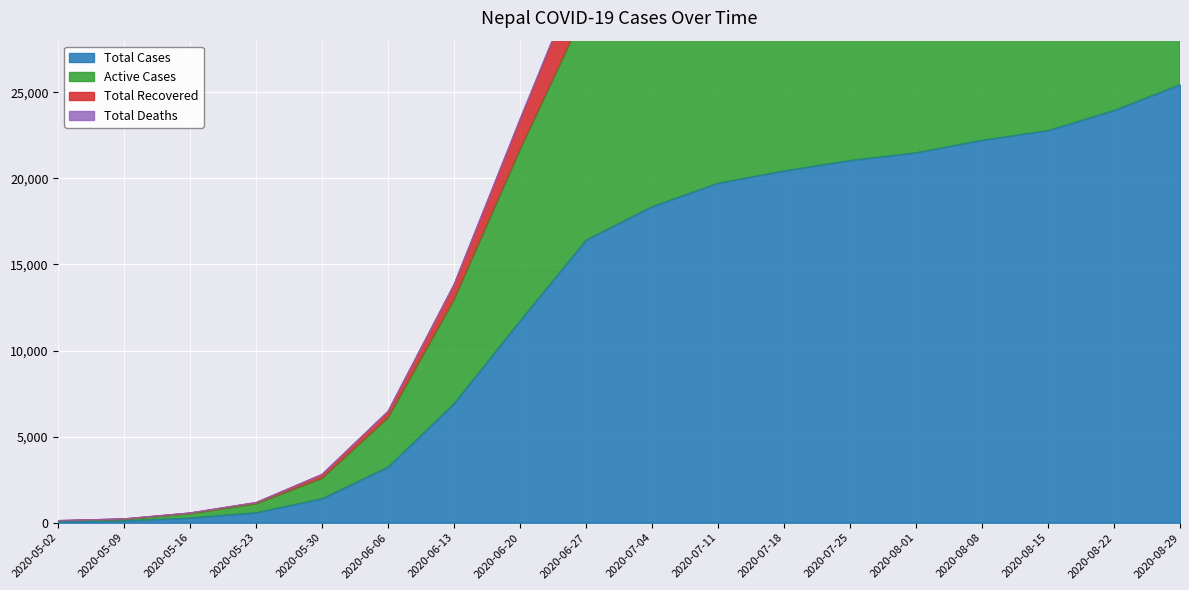

Reading left to right, extract all data points from this chart.

Total Cases: 59	109	281	584	1401	3235	6921	11726	16423	18360	19723	20438	21042	21491	22219	22781	23948	25441
Active Cases: 43	78	244	511	1176	2857	6025	9940	13432	14372	14073	13271	12443	11648	11073	10188	9668	9645
Total Recovered: 16	31	36	70	219	365	869	1706	2866	3843	5478	6979	8374	9597	10870	12273	13950	15427
Total Deaths: 0	0	1	3	6	13	27	80	125	145	172	188	225	246	276	320	330	369